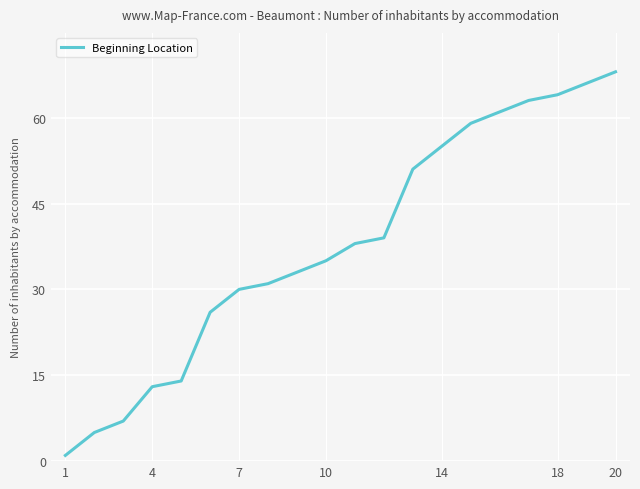

What is the difference between the maximum and minimum values?

67